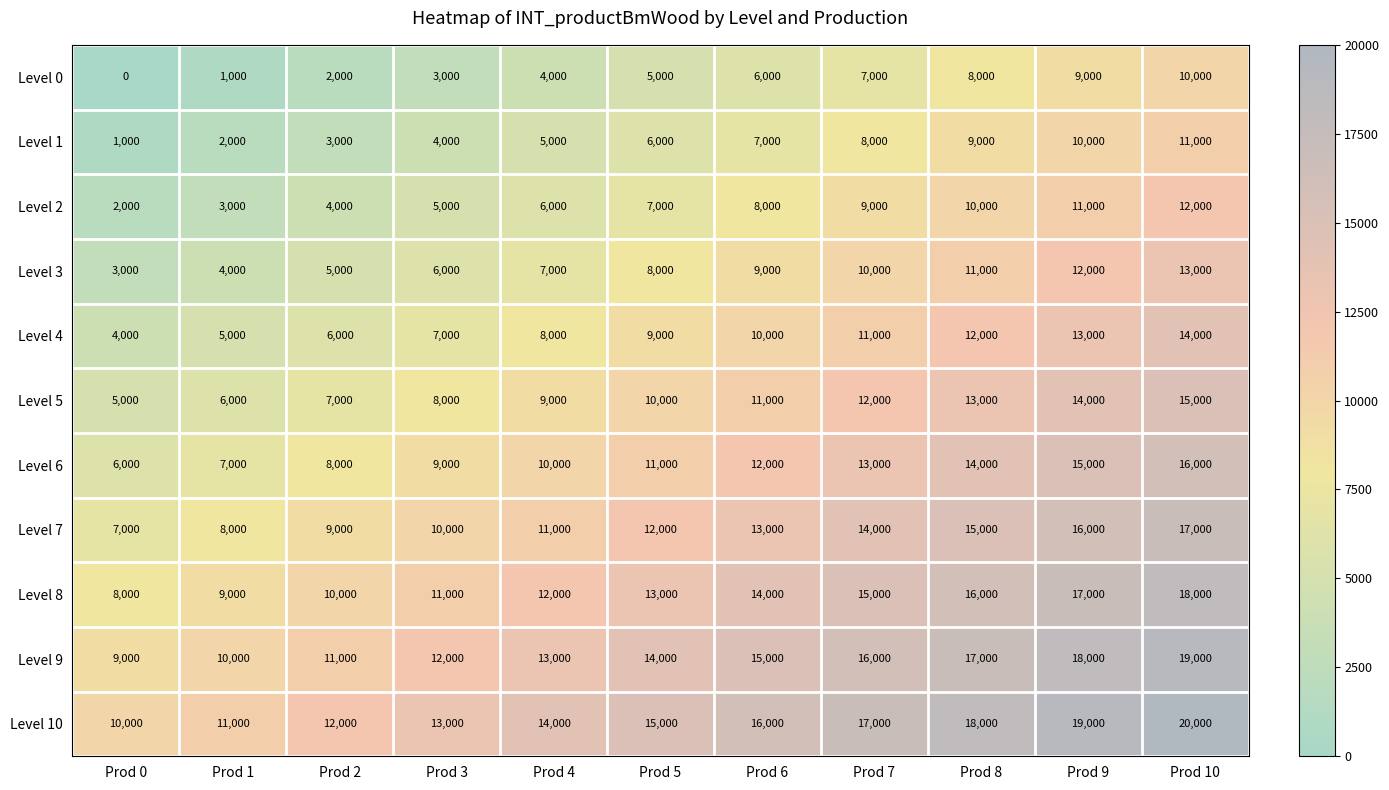

What is the difference between the highest and lowest values at Prod 3?

10000